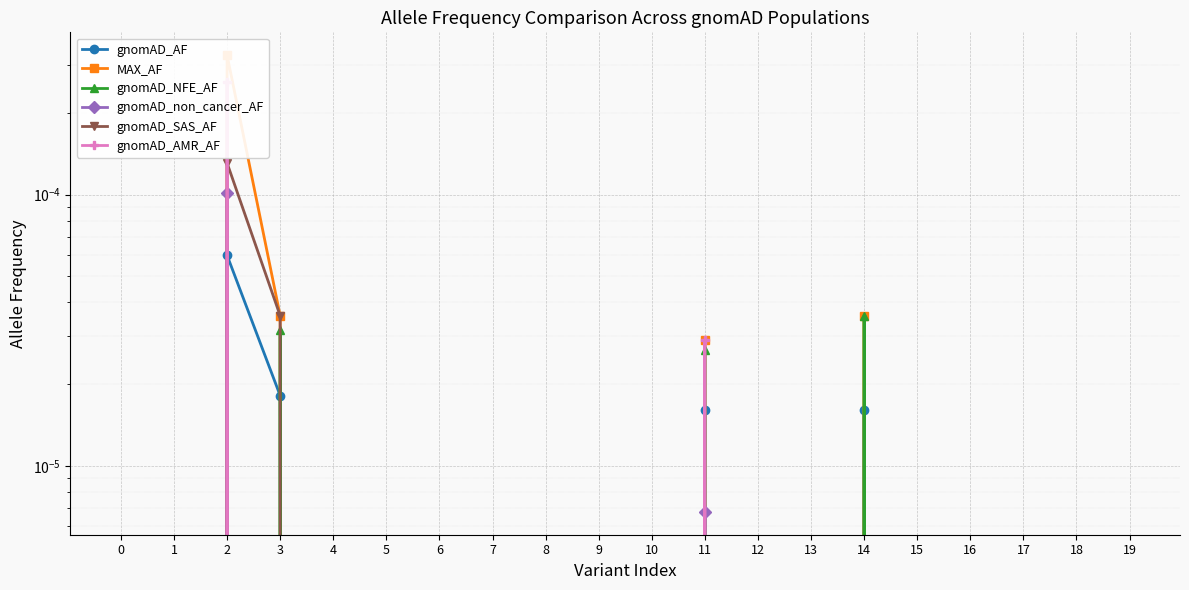

True or false: gnomAD_non_cancer_AF has more than 1 points higher than both neighbors.

True